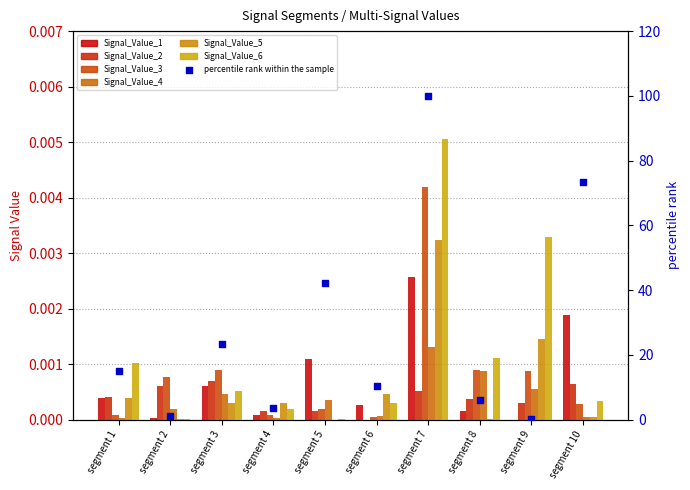

Which series contains the lowest Y value?

Signal_Value_5